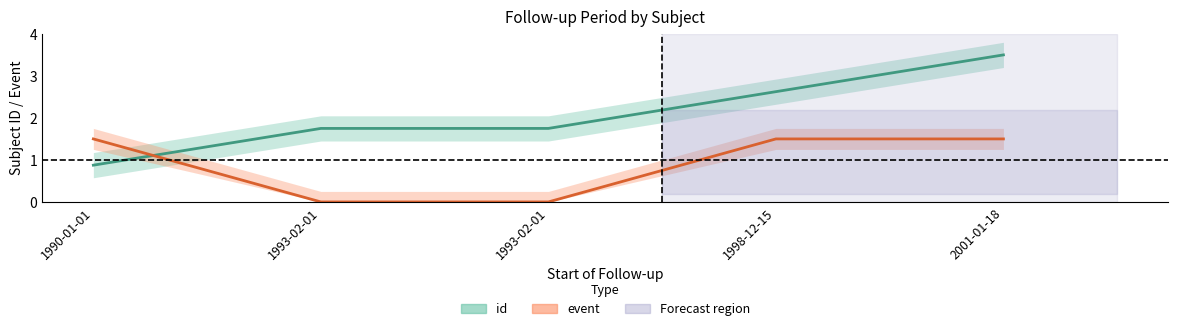

Rank the series at 1998-12-15 from highest to lowest value.

id, event